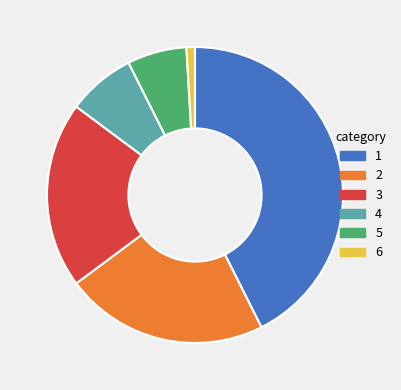

Does any single category account for the majority?

No